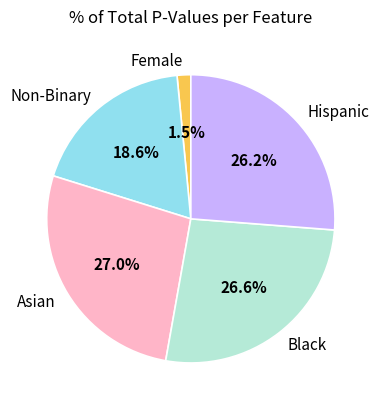

Which category has the smallest portion of the pie?

Female